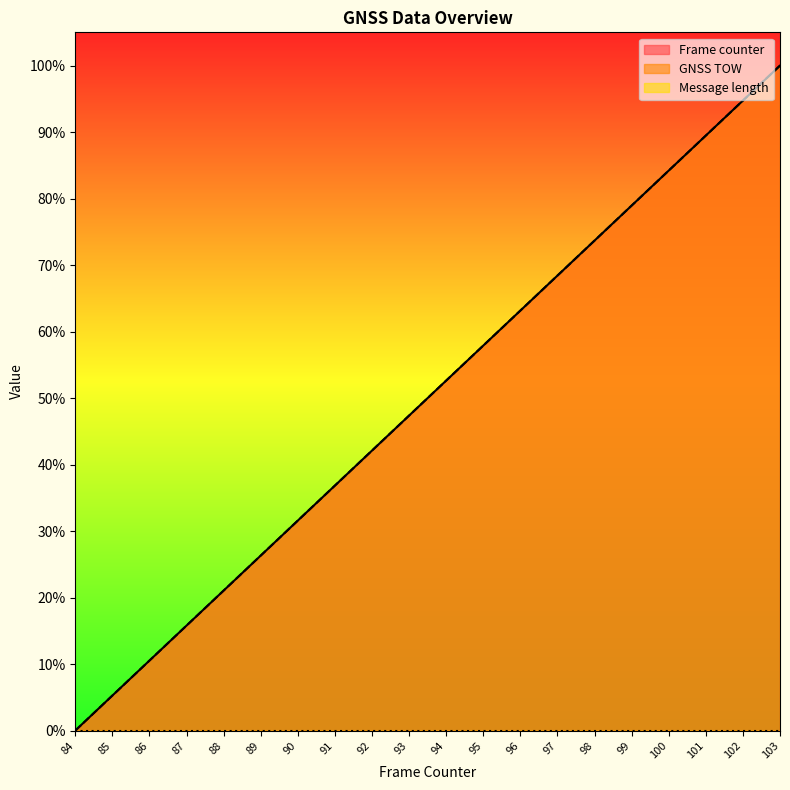

What is the average value of the Frame counter series?

0.5